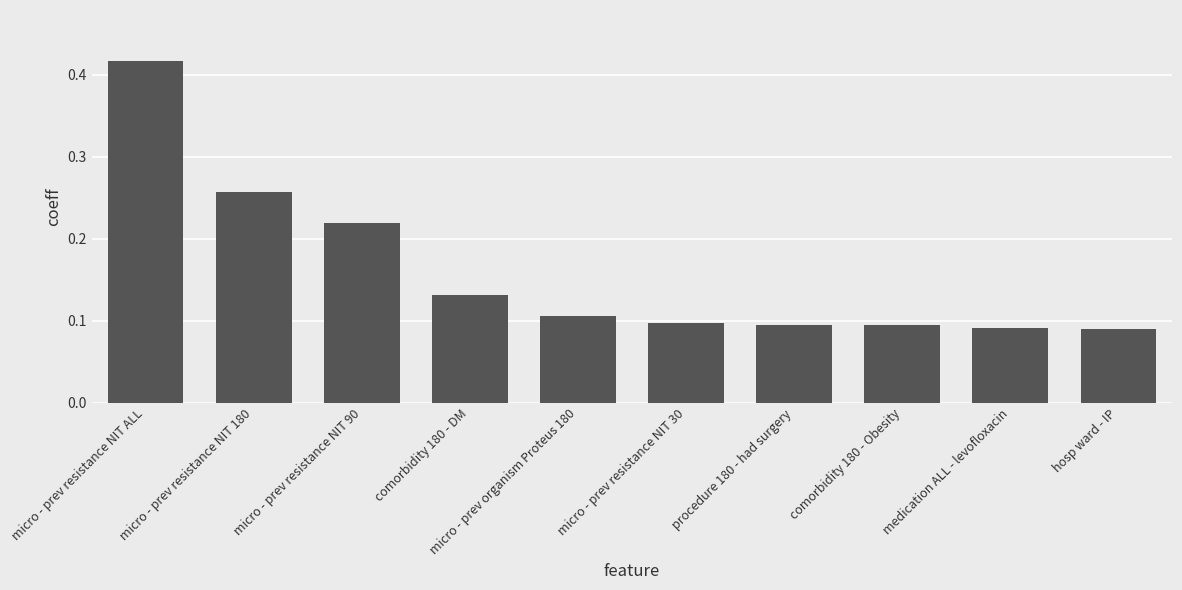

Which category has the highest value across all series?

micro - prev resistance NIT ALL